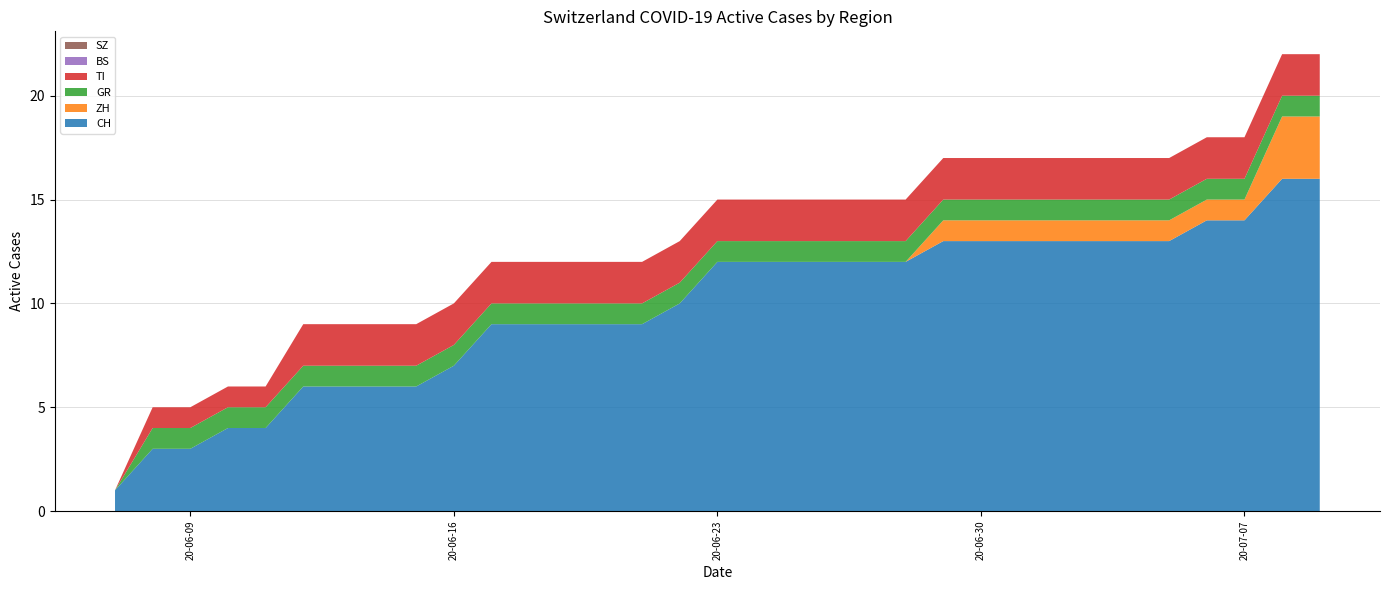

Reading left to right, extract all data points from this chart.

CH: 1	3	3	4	4	6	6	6	6	7	9	9	9	9	9	10	12	12	12	12	12	12	13	13	13	13	13	13	13	14	14	16	16
ZH: 0	0	0	0	0	0	0	0	0	0	0	0	0	0	0	0	0	0	0	0	0	0	1	1	1	1	1	1	1	1	1	3	3
GR: 0	1	1	1	1	1	1	1	1	1	1	1	1	1	1	1	1	1	1	1	1	1	1	1	1	1	1	1	1	1	1	1	1
TI: 0	1	1	1	1	2	2	2	2	2	2	2	2	2	2	2	2	2	2	2	2	2	2	2	2	2	2	2	2	2	2	2	2
BS: 0	0	0	0	0	0	0	0	0	0	0	0	0	0	0	0	0	0	0	0	0	0	0	0	0	0	0	0	0	0	0	0	0
SZ: 0	0	0	0	0	0	0	0	0	0	0	0	0	0	0	0	0	0	0	0	0	0	0	0	0	0	0	0	0	0	0	0	0